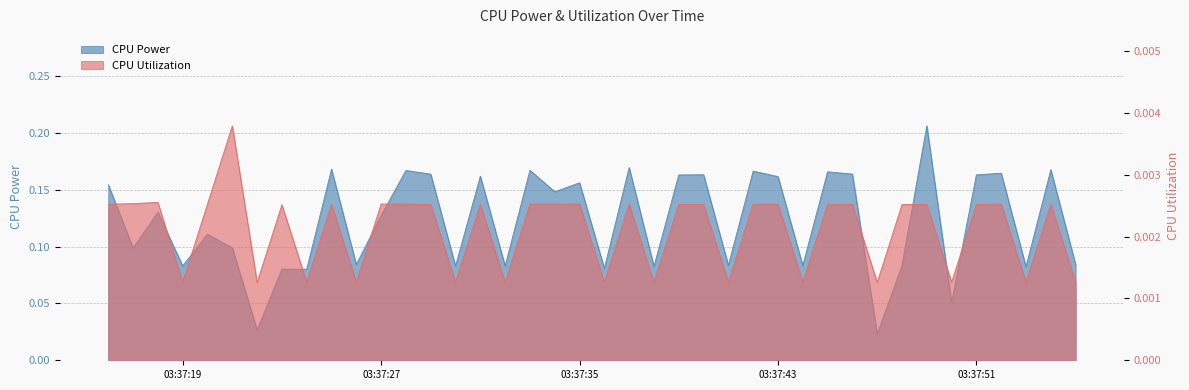

What is the difference between the maximum and minimum values in the CPU Power series?

0.2